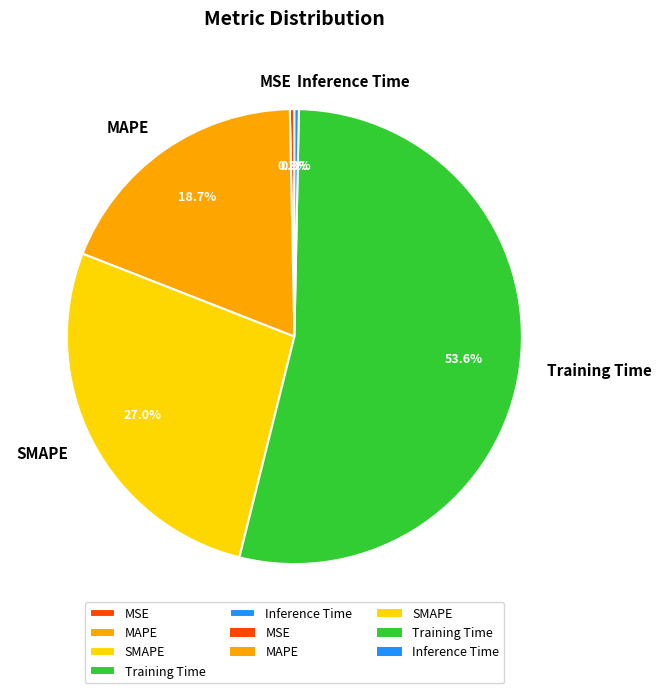

Which slice is the largest?

Training Time